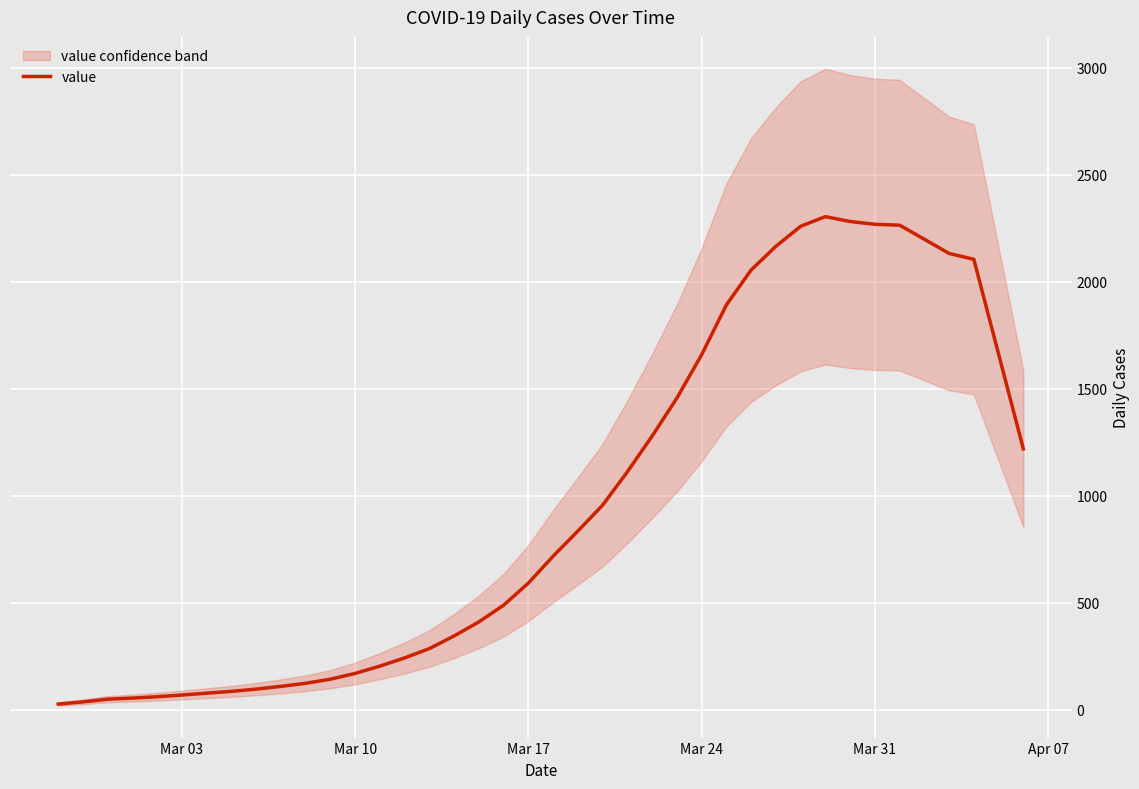

What is the maximum value for value?

2304.8